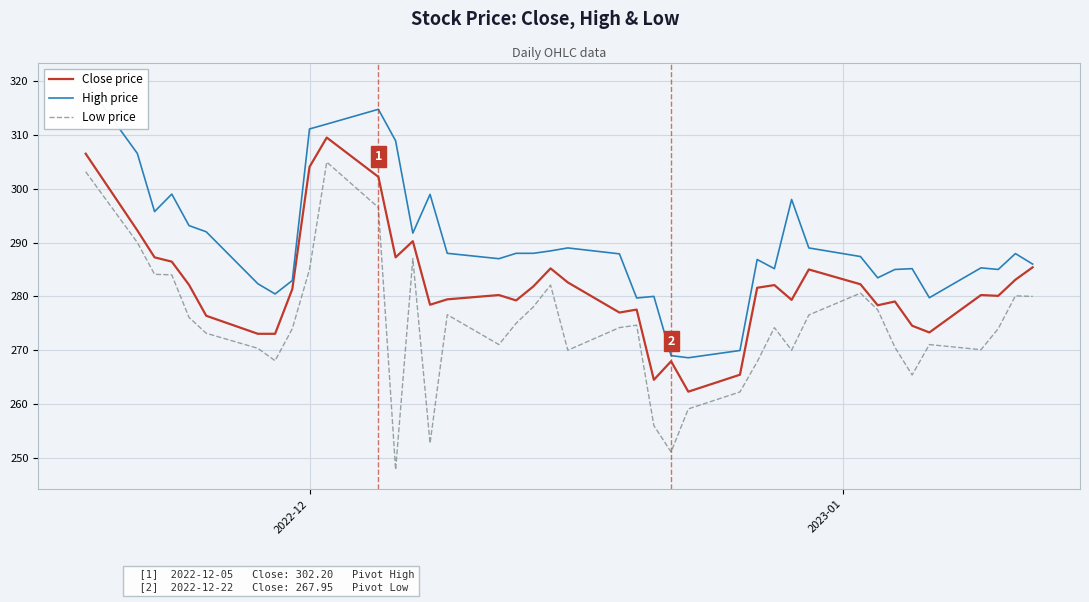

True or false: High price and Low price cross at least once.

False